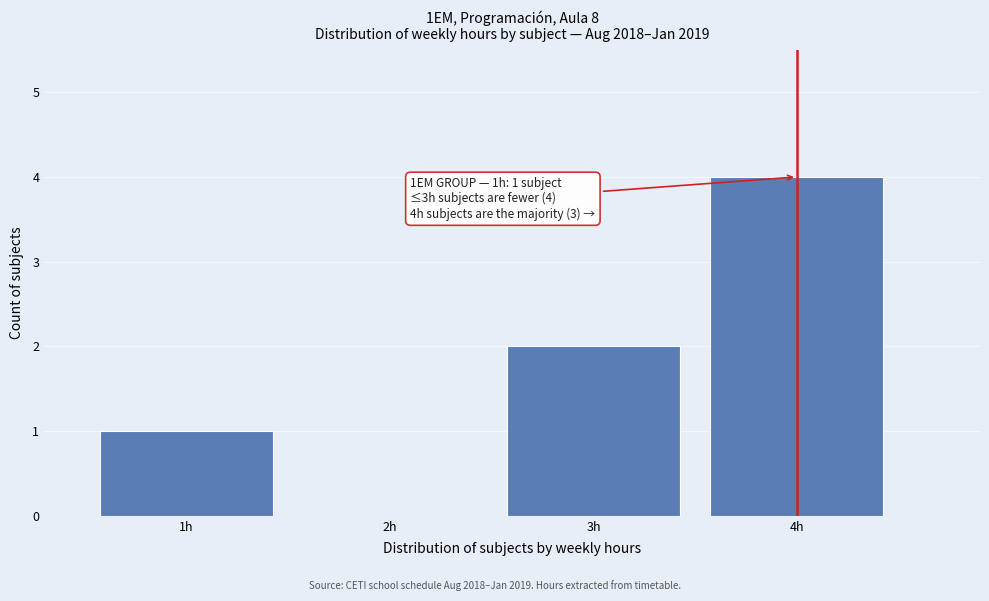

Reading left to right, extract all data points from this chart.

1h=1	2h=0	3h=2	4h=4